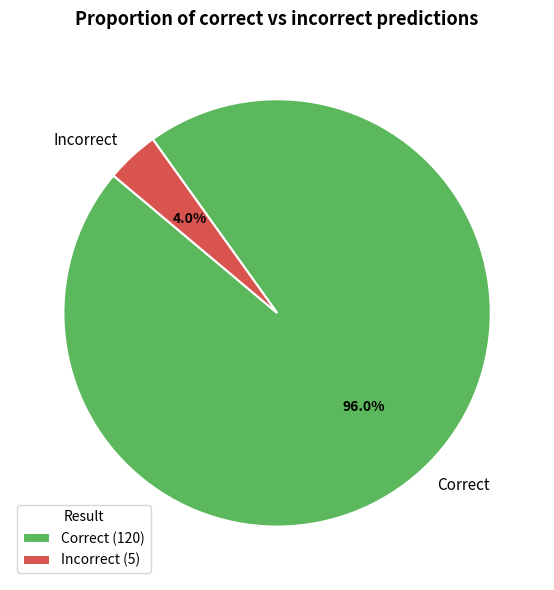

The Correct slice represents 96% of the pie. True or false?

True